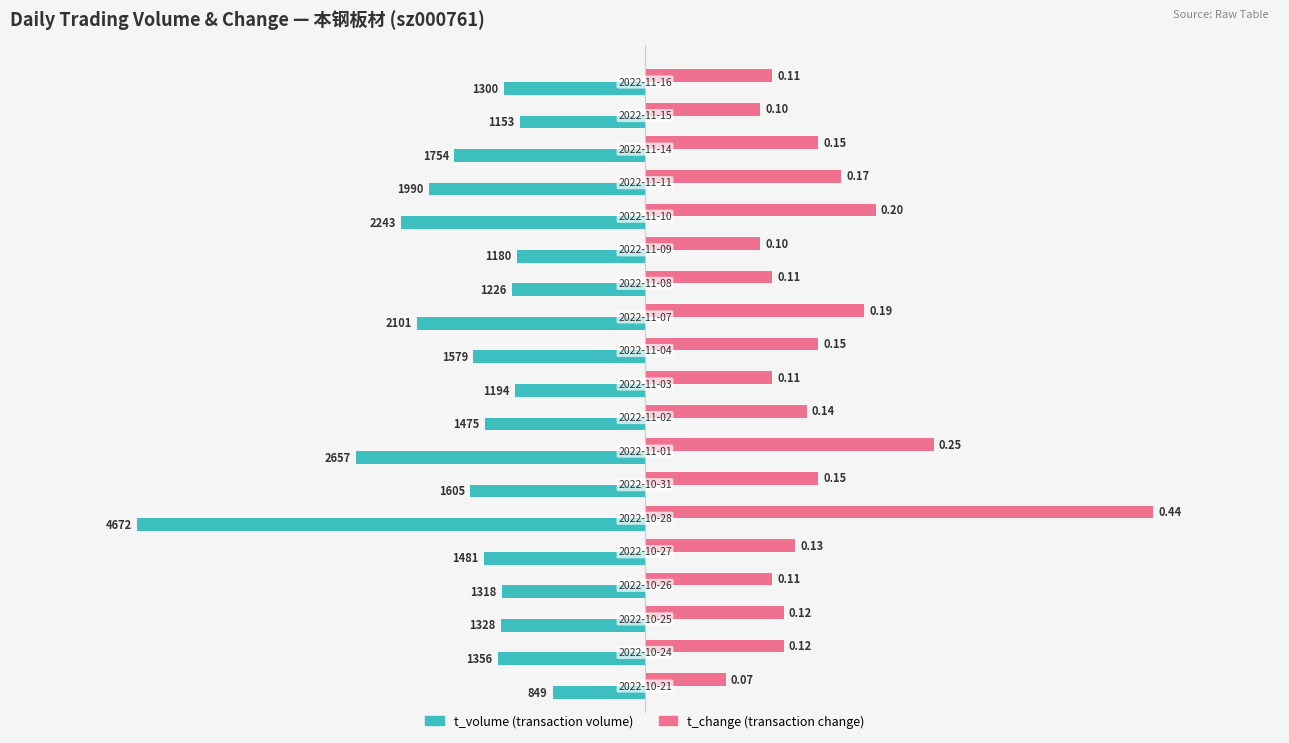

How many bars are there in each group?

2